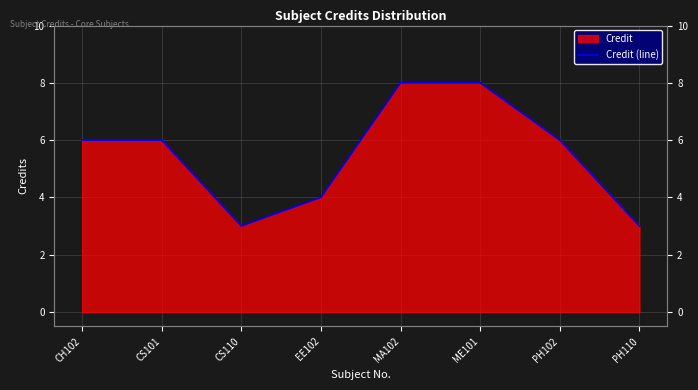

True or false: the data shows 4 at EE102.

True